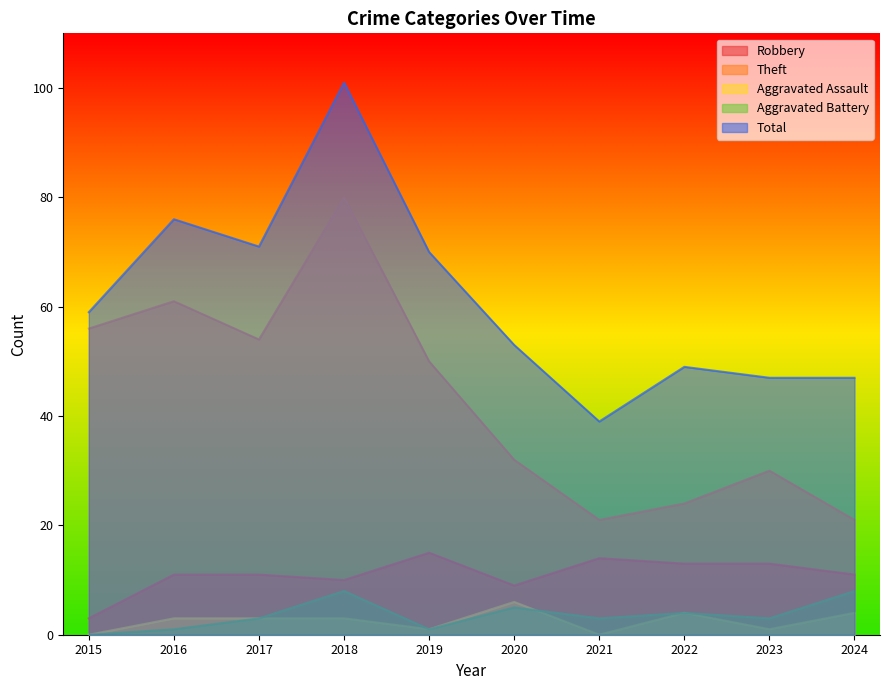

How many values in Aggravated Assault are above zero?

8